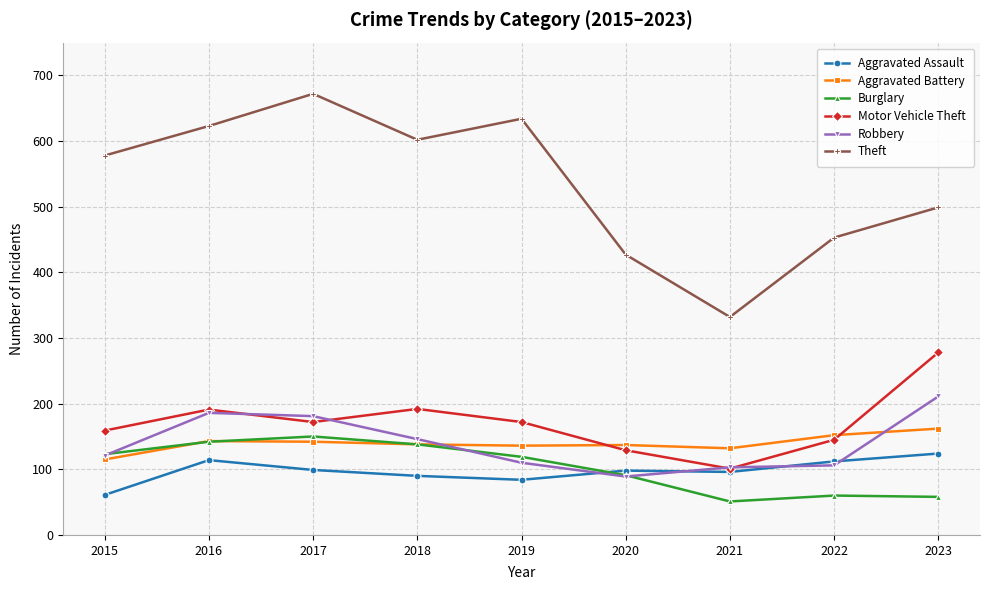

How many values in the Theft series are below 578?

4